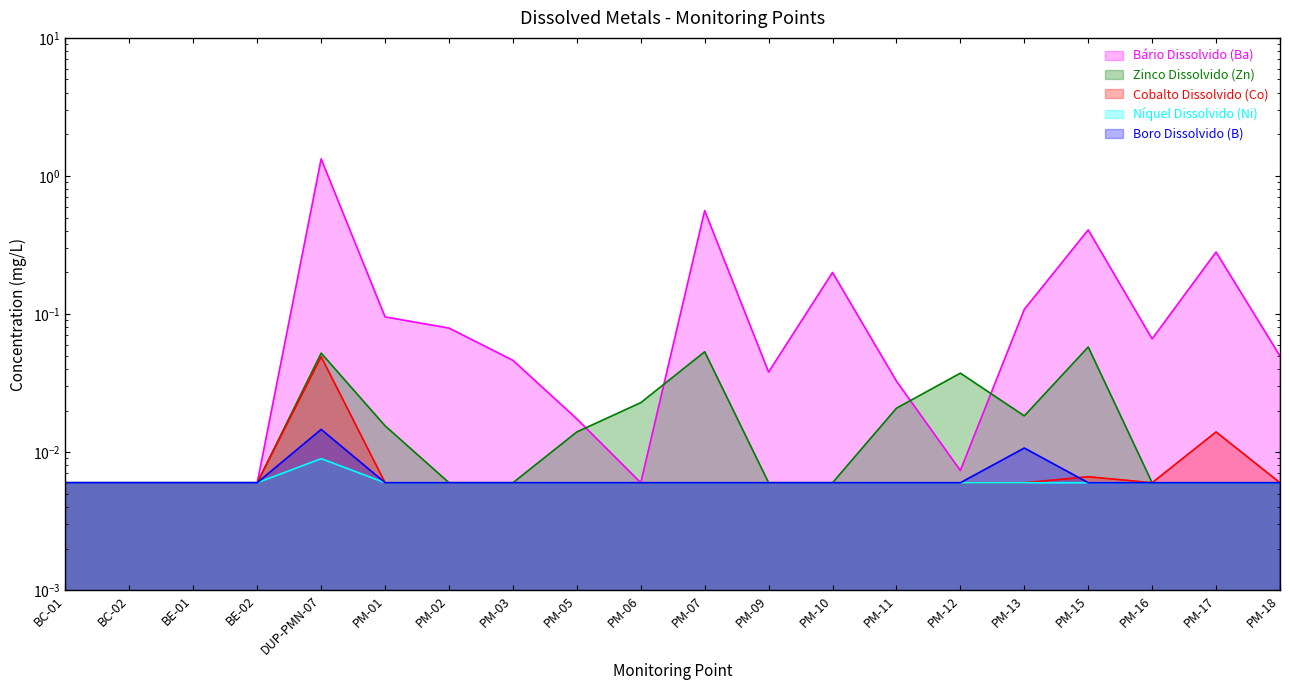

Reading left to right, transcribe all the data shown in this chart.

Bário Dissolvido (Ba): 0.0	0.0	0.0	0.0	1.3	0.1	0.1	0.0	0.0	0.0	0.6	0.0	0.2	0.0	0.0	0.1	0.4	0.1	0.3	0.0
Zinco Dissolvido (Zn): 0.0	0.0	0.0	0.0	0.1	0.0	0.0	0.0	0.0	0.0	0.1	0.0	0.0	0.0	0.0	0.0	0.1	0.0	0.0	0.0
Cobalto Dissolvido (Co): 0.0	0.0	0.0	0.0	0.0	0.0	0.0	0.0	0.0	0.0	0.0	0.0	0.0	0.0	0.0	0.0	0.0	0.0	0.0	0.0
Níquel Dissolvido (Ni): 0.0	0.0	0.0	0.0	0.0	0.0	0.0	0.0	0.0	0.0	0.0	0.0	0.0	0.0	0.0	0.0	0.0	0.0	0.0	0.0
Boro Dissolvido (B): 0.0	0.0	0.0	0.0	0.0	0.0	0.0	0.0	0.0	0.0	0.0	0.0	0.0	0.0	0.0	0.0	0.0	0.0	0.0	0.0